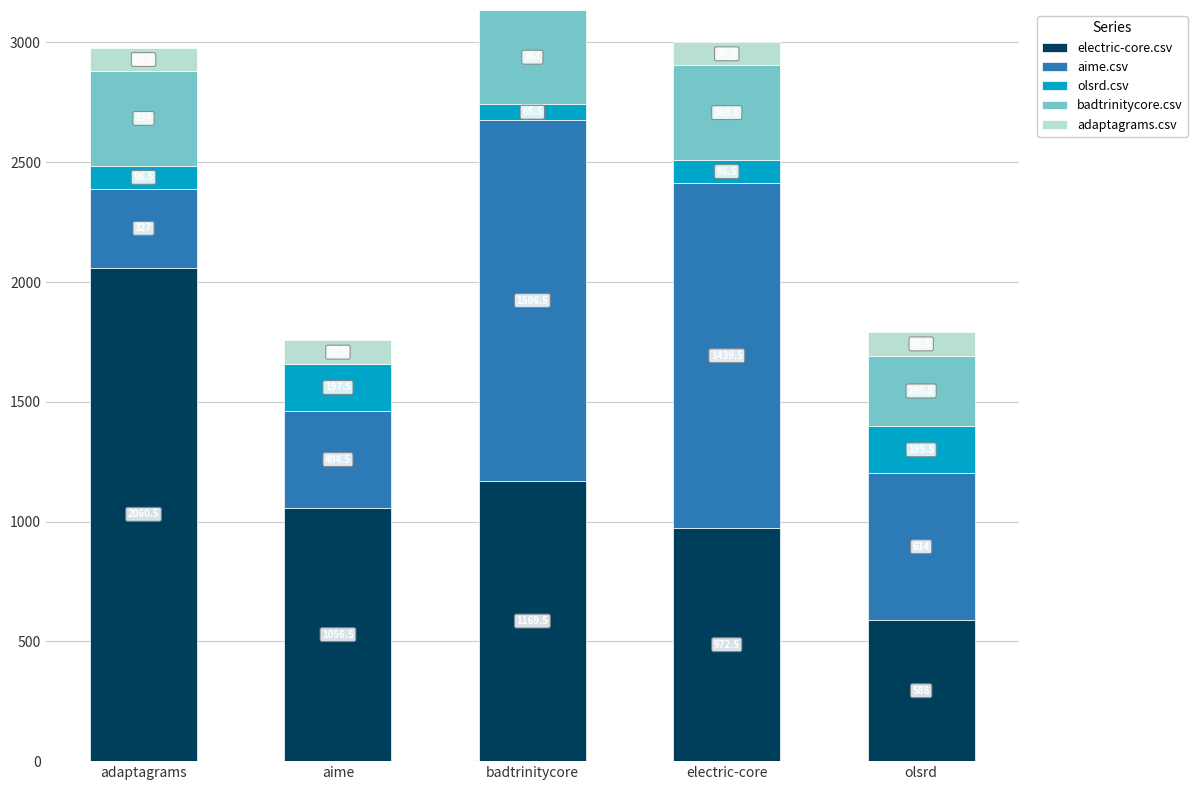

True or false: electric-core.csv has a value of 972.5 at electric-core.

True